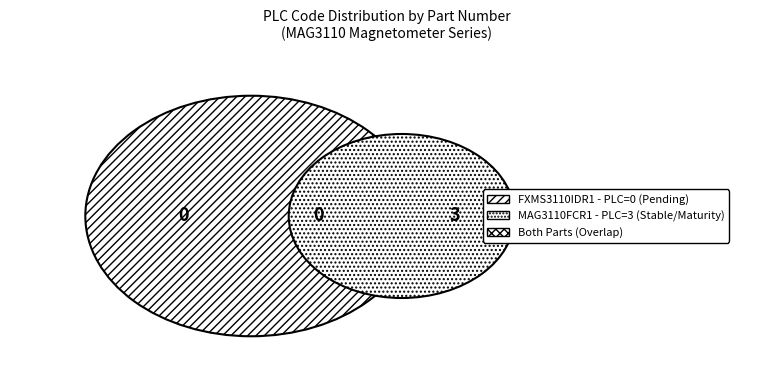

Which slice represents more than half of the pie?

MAG3110FCR1